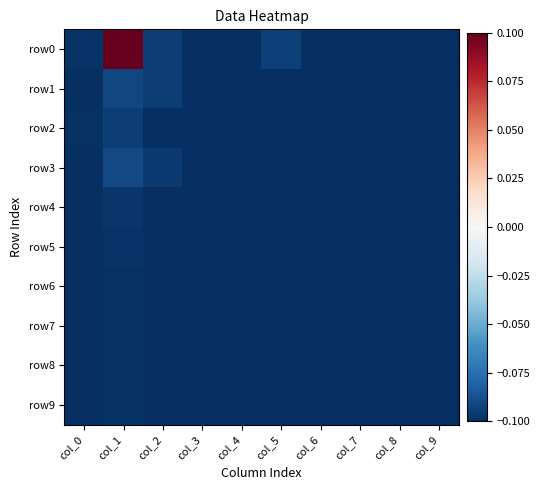

At which category is the sum across all series the highest?

col_1